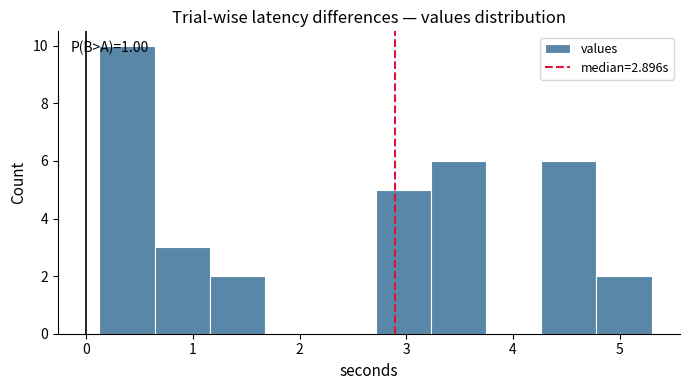

Over which range of the x-axis is the bar tallest?

0.1 to 0.6